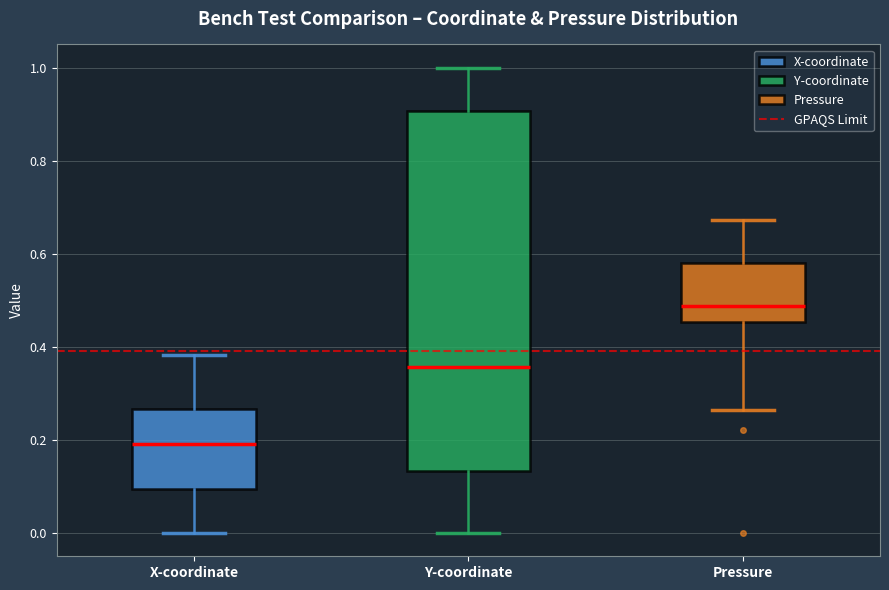

Where is the lower edge of the box for Pressure on the y-axis? The values are not printed on the chart, so give them approximately, as read against the axis.

0.46